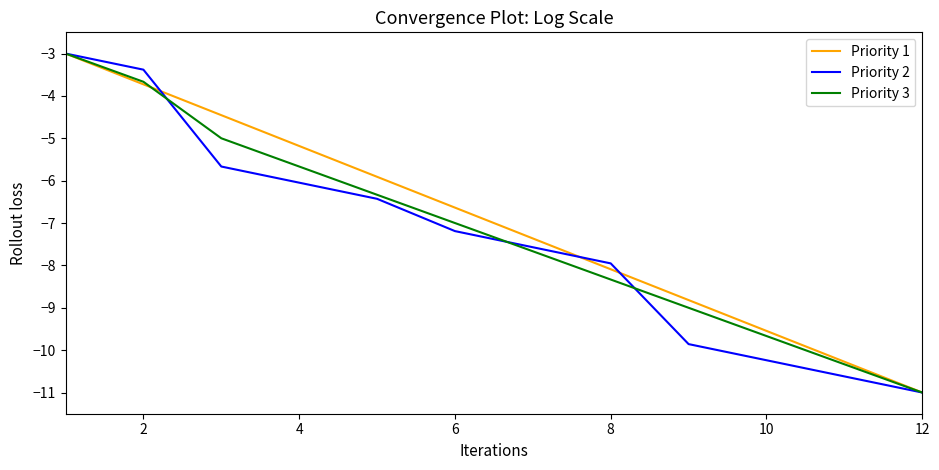

What is the lowest value of the Priority 2 series?

-11.0